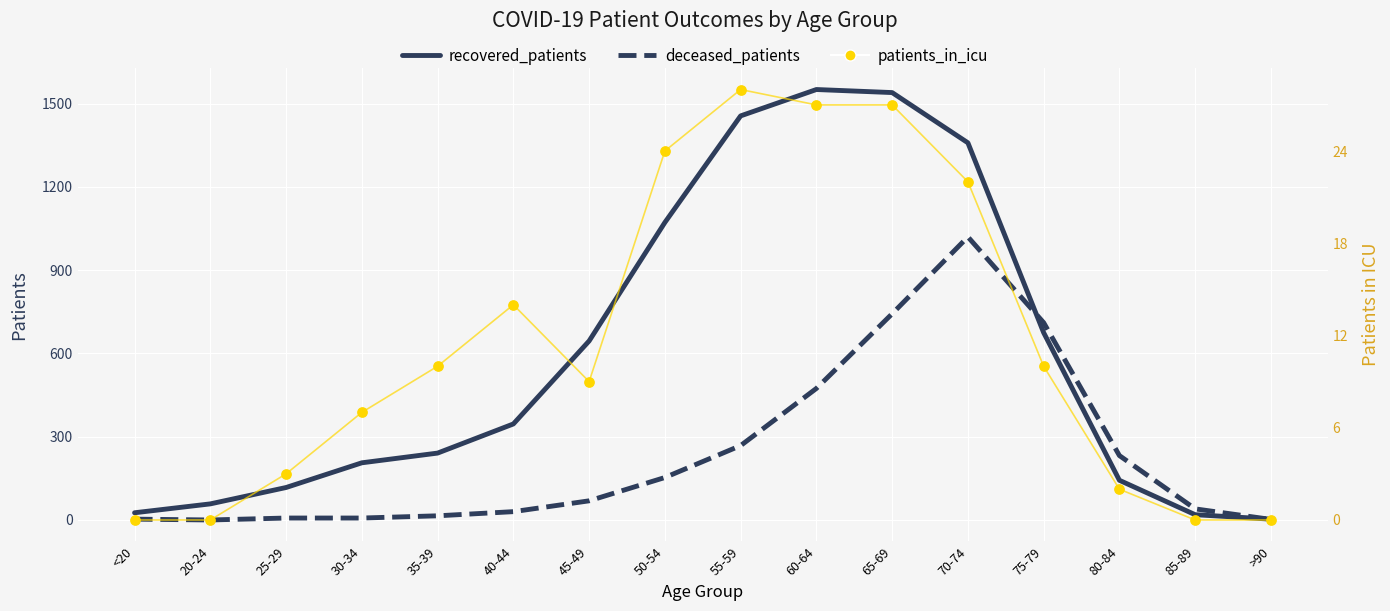

Which series contains the highest Y value?

recovered_patients